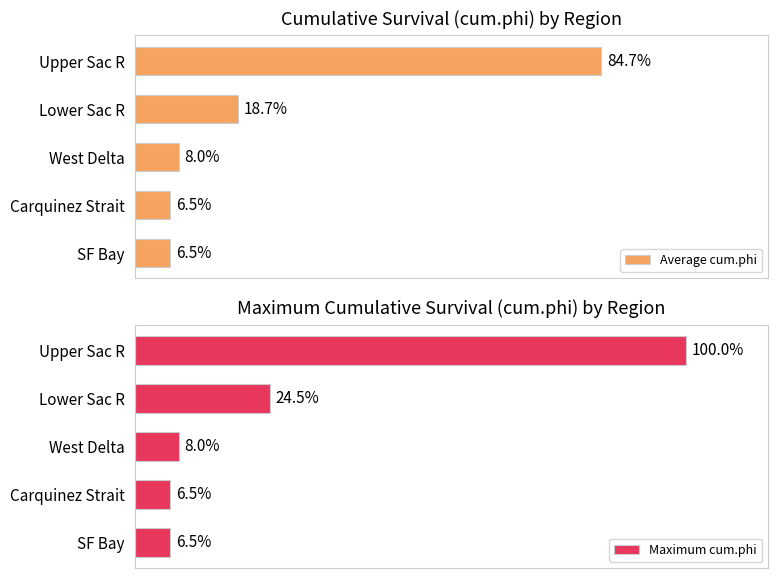

How many groups of bars are there?

5